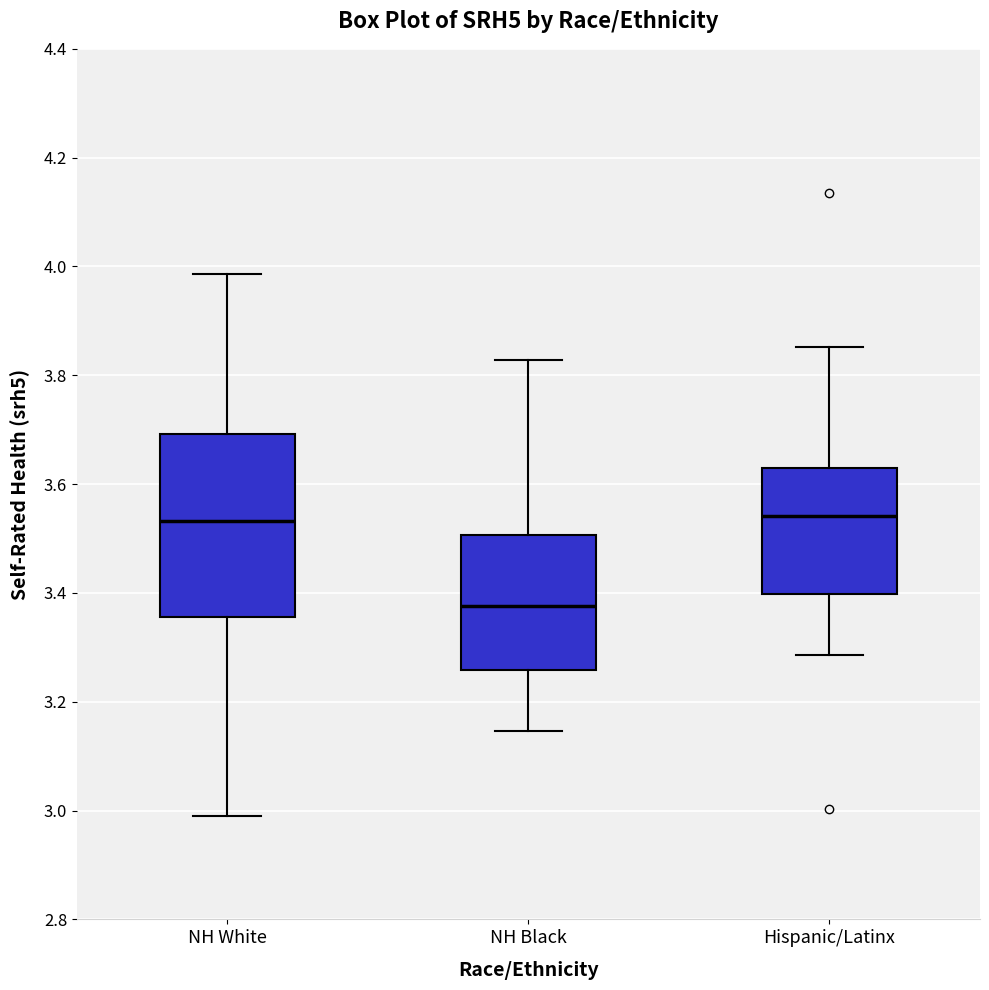

Reading left to right, read every box against the y-axis: the position of its median line, the range the box covers, and the ends of its whiskers. The values are not printed on the chart, so give them approximately, as read against the axis.

NH White: median 3.54, box 3.36 to 3.70, whiskers 3.00 to 3.98
NH Black: median 3.38, box 3.26 to 3.50, whiskers 3.14 to 3.82
Hispanic/Latinx: median 3.54, box 3.40 to 3.62, whiskers 3.28 to 3.86